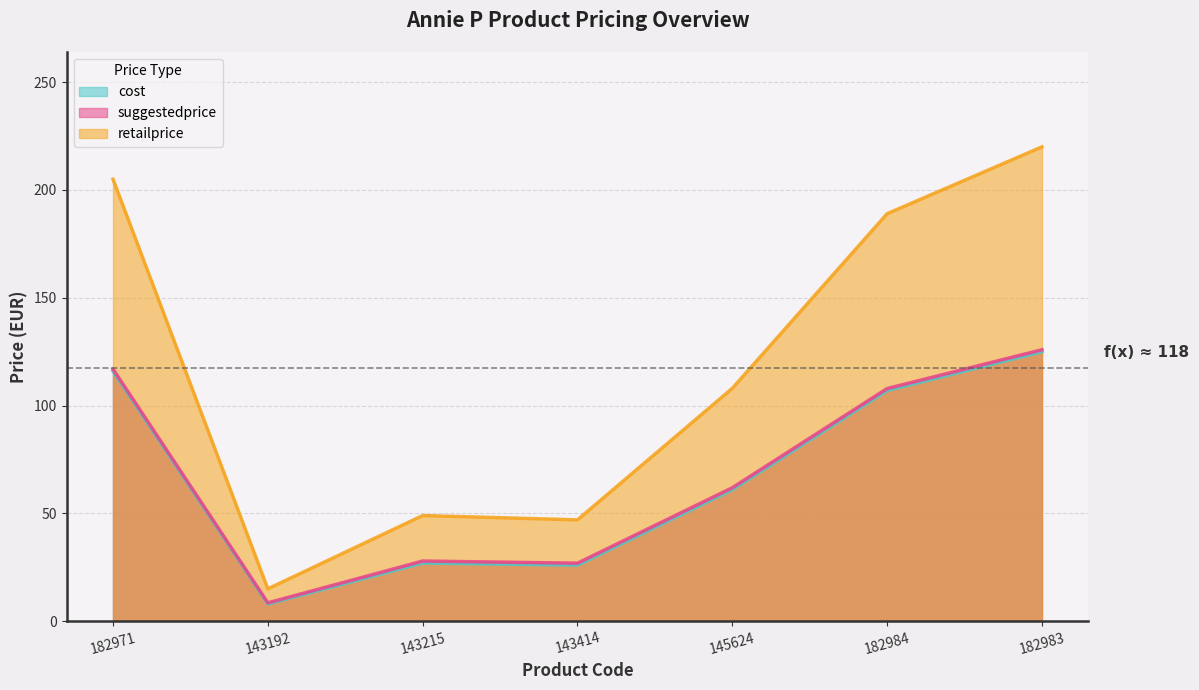

True or false: suggestedprice and retailprice cross at least once.

False